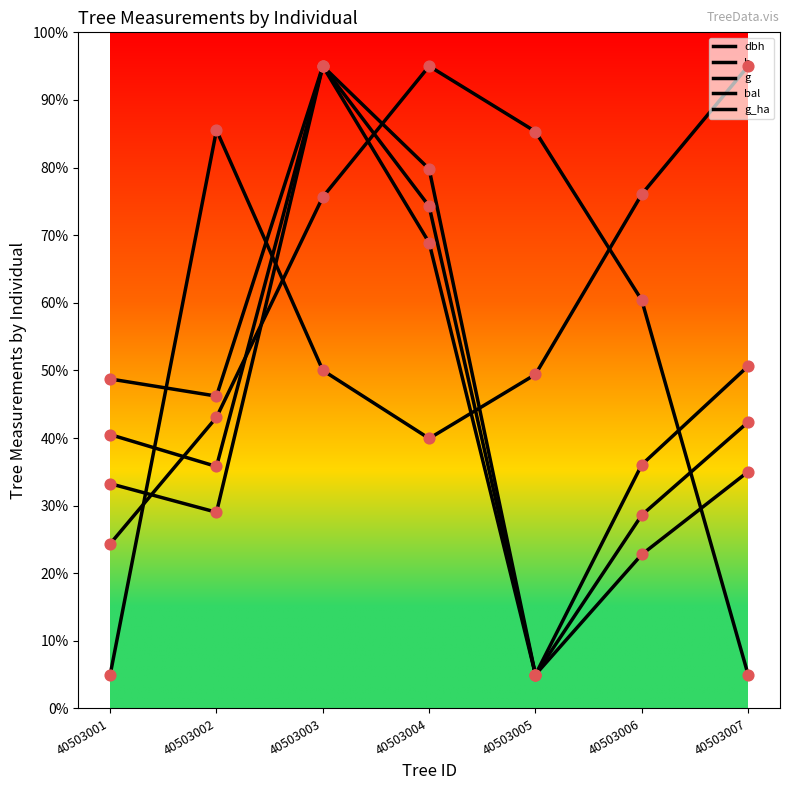

Is this an area chart (filled region under the line)?

No